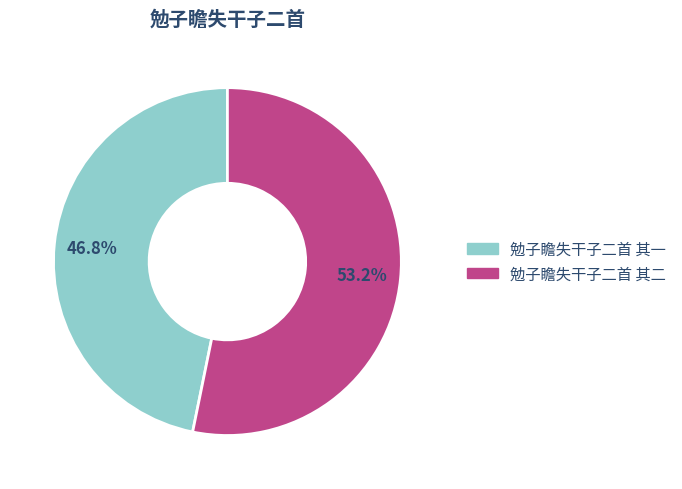

True or false: 勉子瞻失干子二首 其一 accounts for 52% of the total.

False